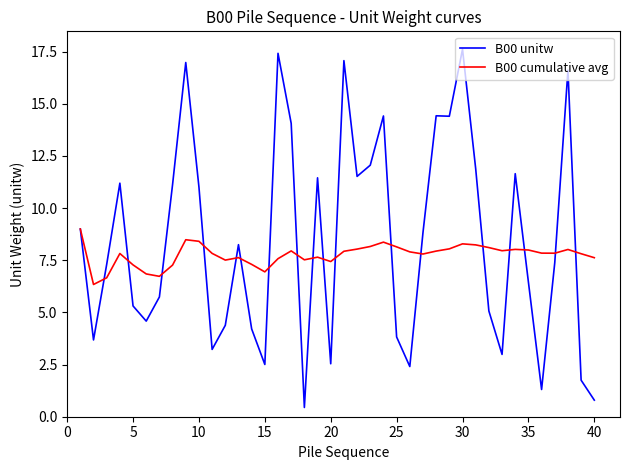

Rank the series by their maximum value, from highest to lowest.

B00 unitw, B00 cumulative avg